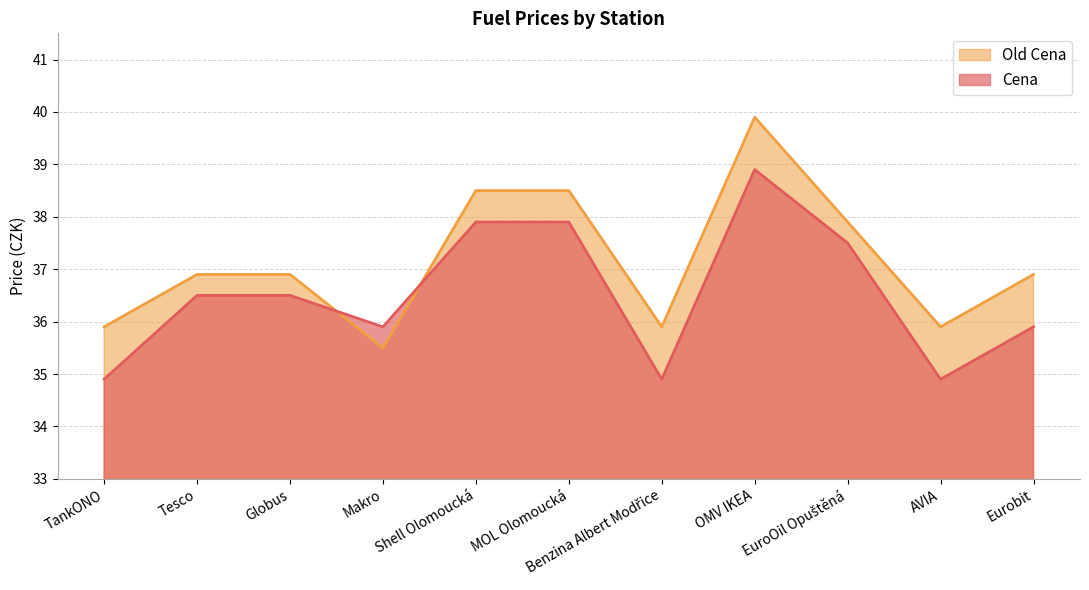

How many intersections are there between Old Cena and Cena?

2